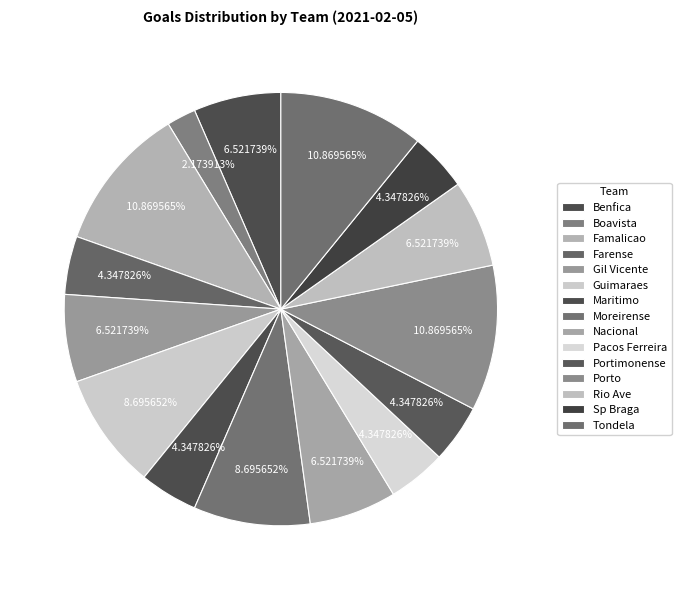

Between Gil Vicente and Boavista, which is larger?

Gil Vicente